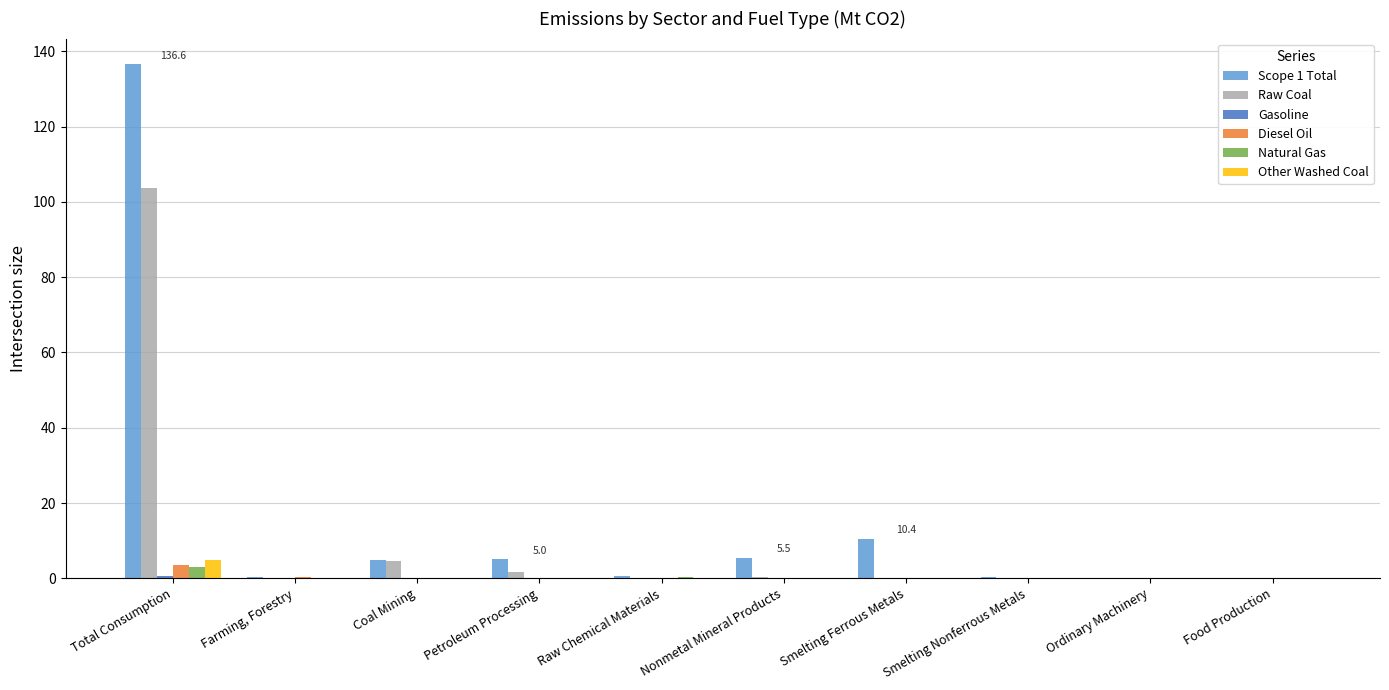

Read the Scope 1 Total value at Smelting Nonferrous Metals.

0.3